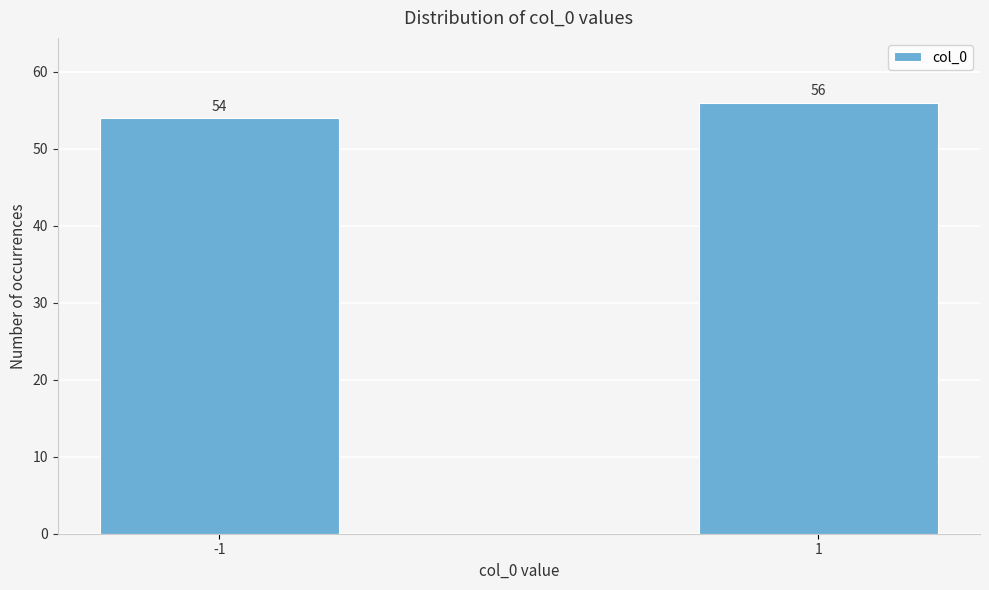

Reading left to right, extract all data points from this chart.

-1=54	1=56